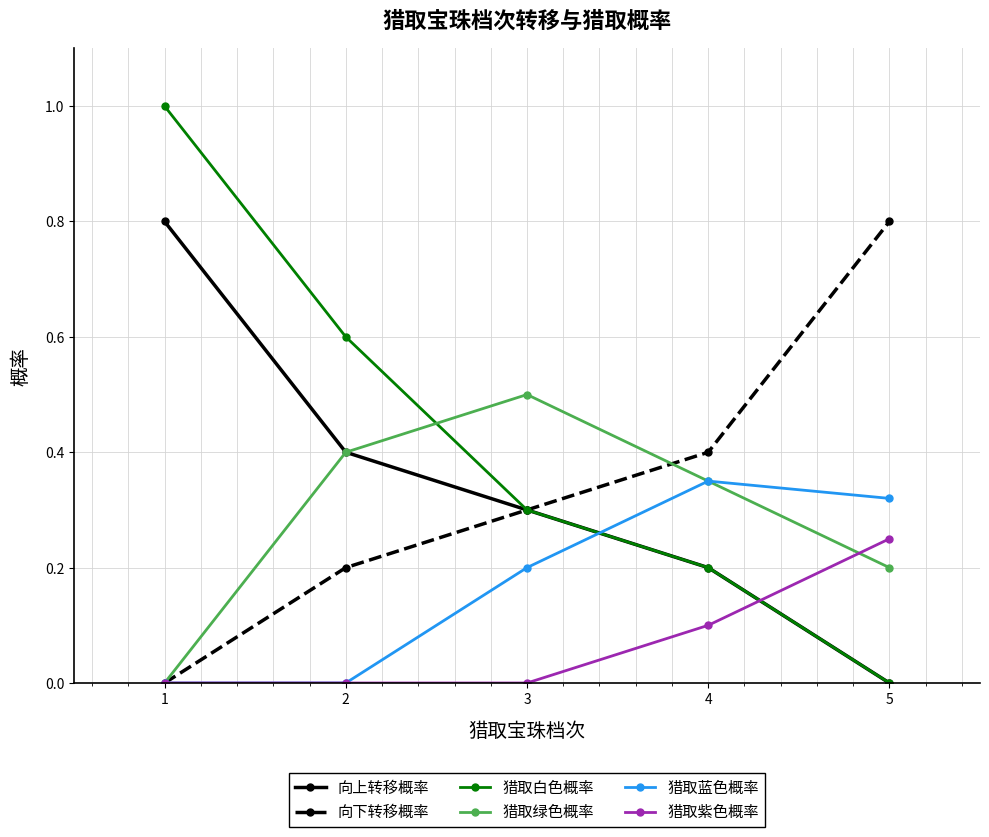

At which label does 向下转移概率 reach its peak?

5